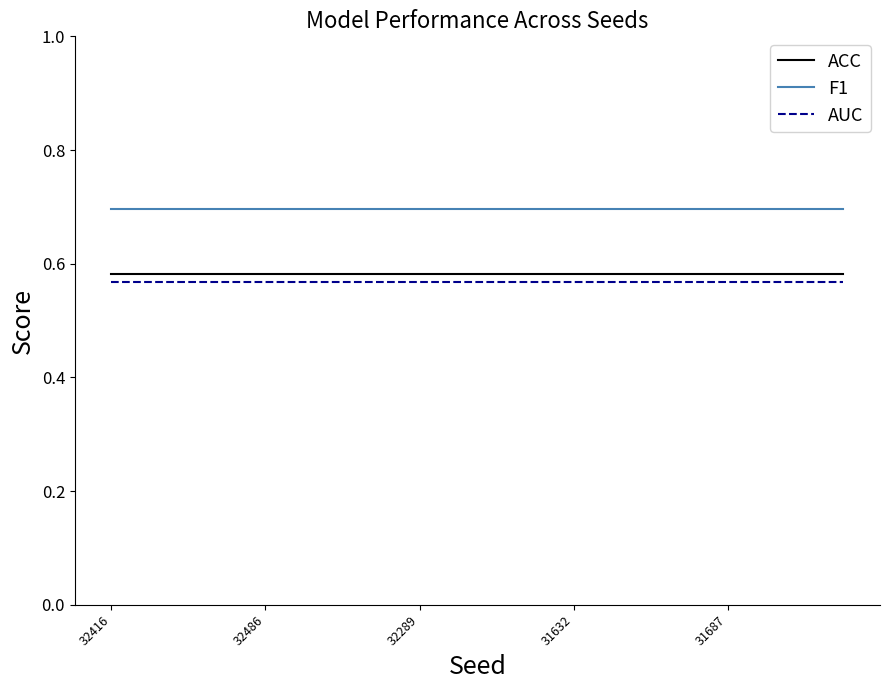

Which series has the largest total across all categories?

F1